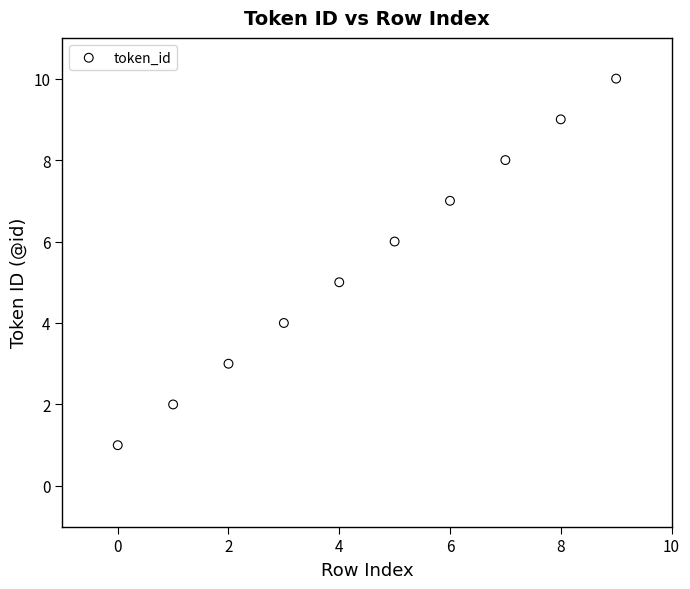

What is the average Y value?

6